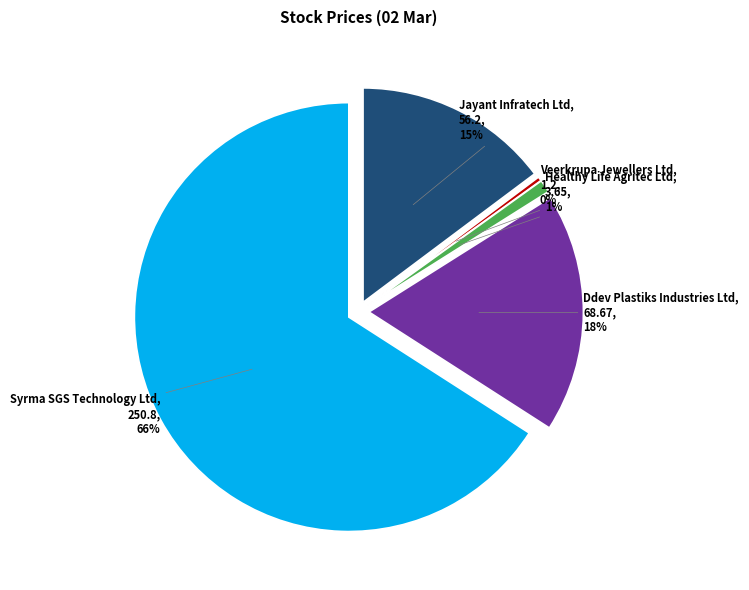

Combined, what portion of the pie is Healthy Life Agritec Ltd and Veerkrupa Jewellers Ltd?

1.3%